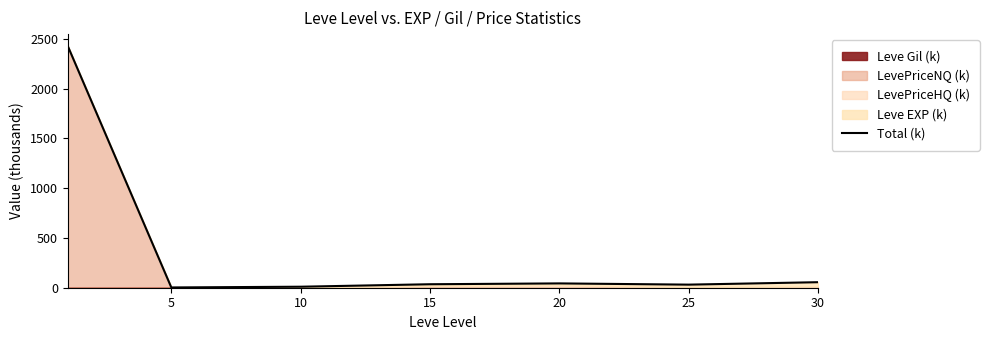

Is it true that the value at 15 is 35.0?

True